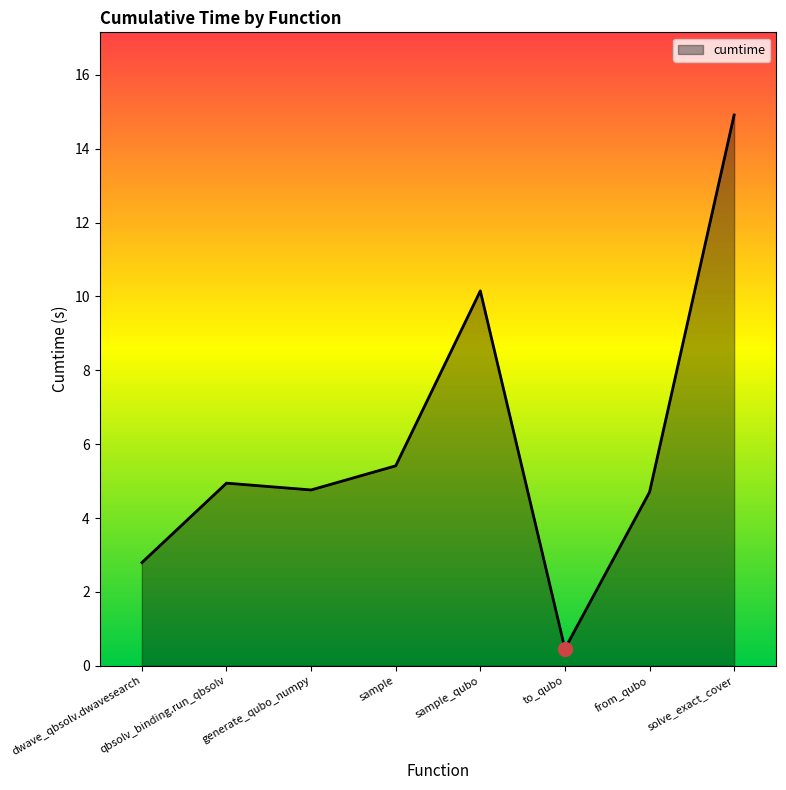

What position from the left is to_qubo?

6